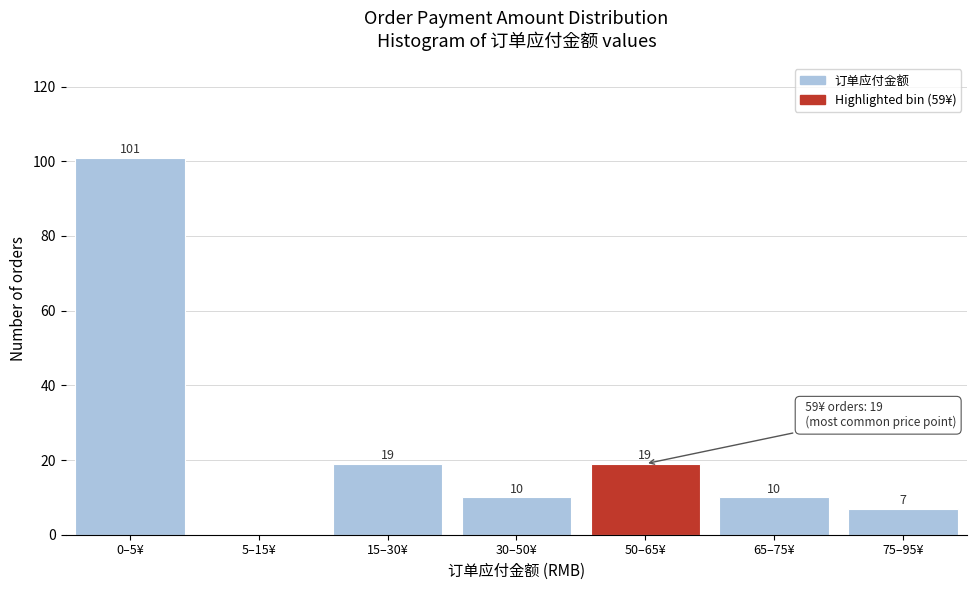

Reading left to right, list all the values displayed in this chart.

0–5¥=101	5–15¥=0	15–30¥=19	30–50¥=10	50–65¥=19	65–75¥=10	75–95¥=7